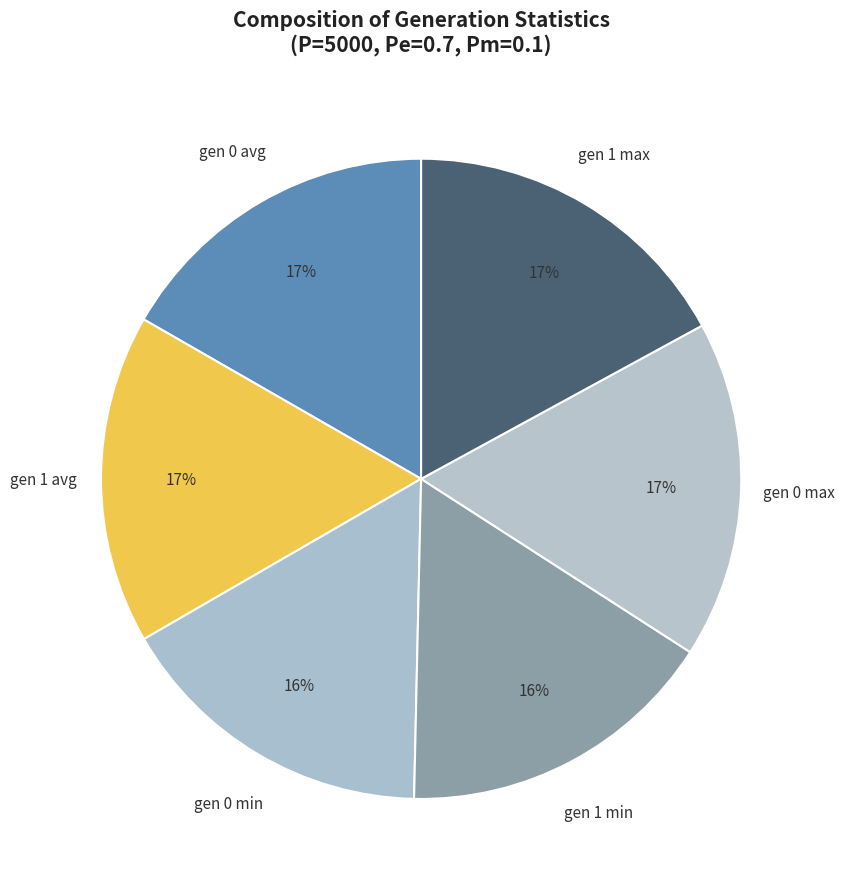

Is there a majority slice in this chart?

No